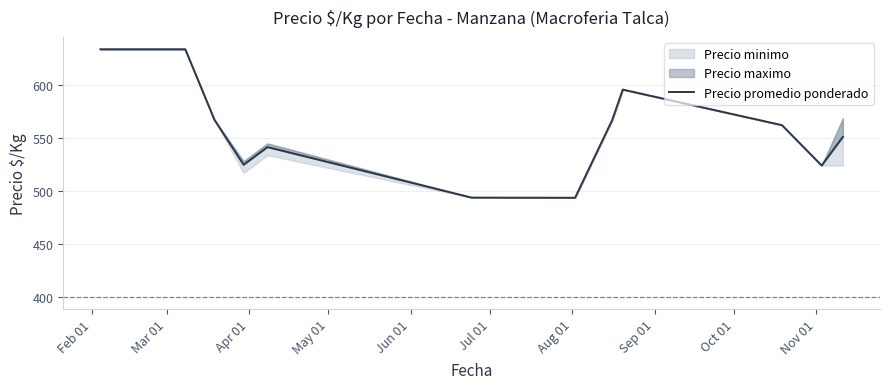

Which category has the lowest value across all series?

Aug 01